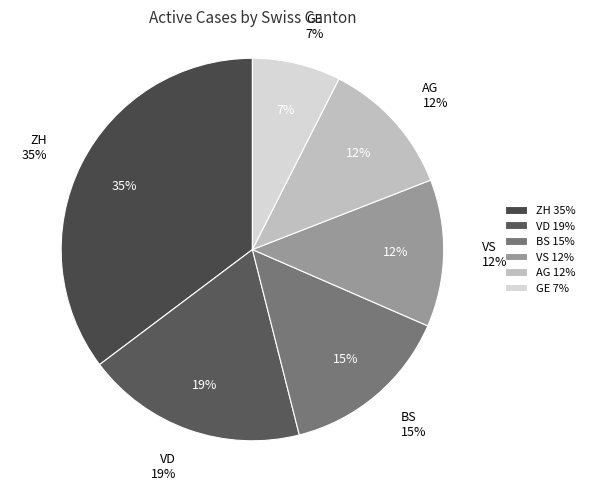

Does any single category account for the majority?

No